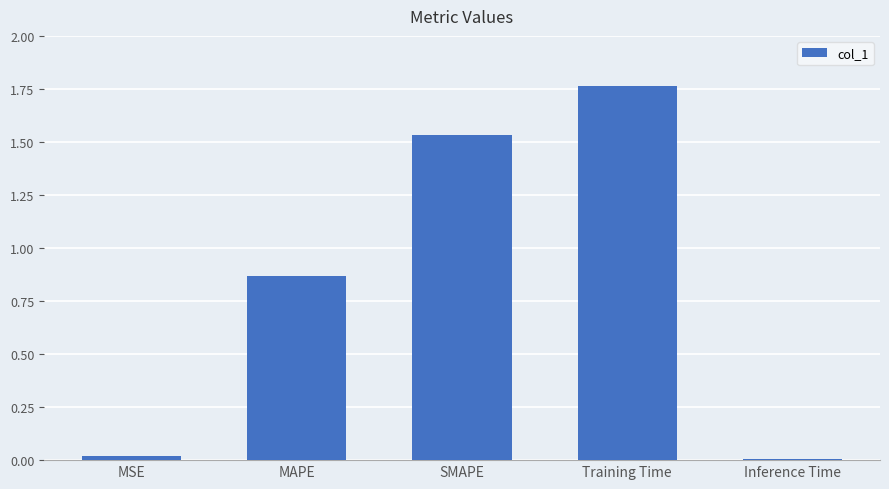

Which has a higher value, Training Time or Inference Time?

Training Time